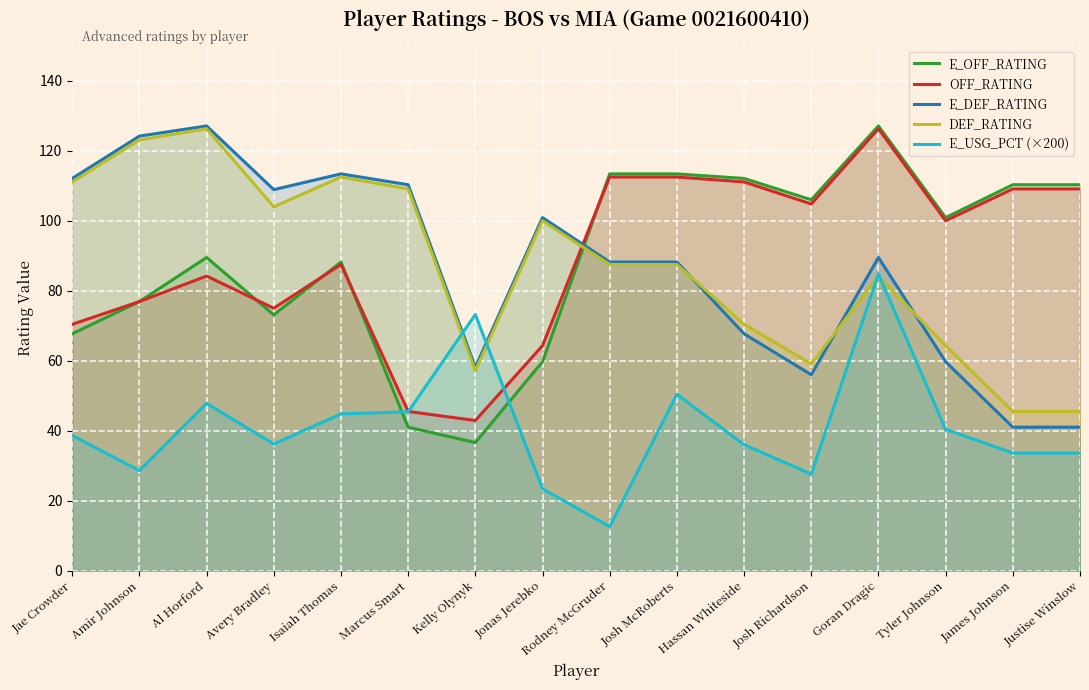

Rank the series by their maximum value, from highest to lowest.

E_OFF_RATING, E_DEF_RATING, OFF_RATING, DEF_RATING, E_USG_PCT (×200)